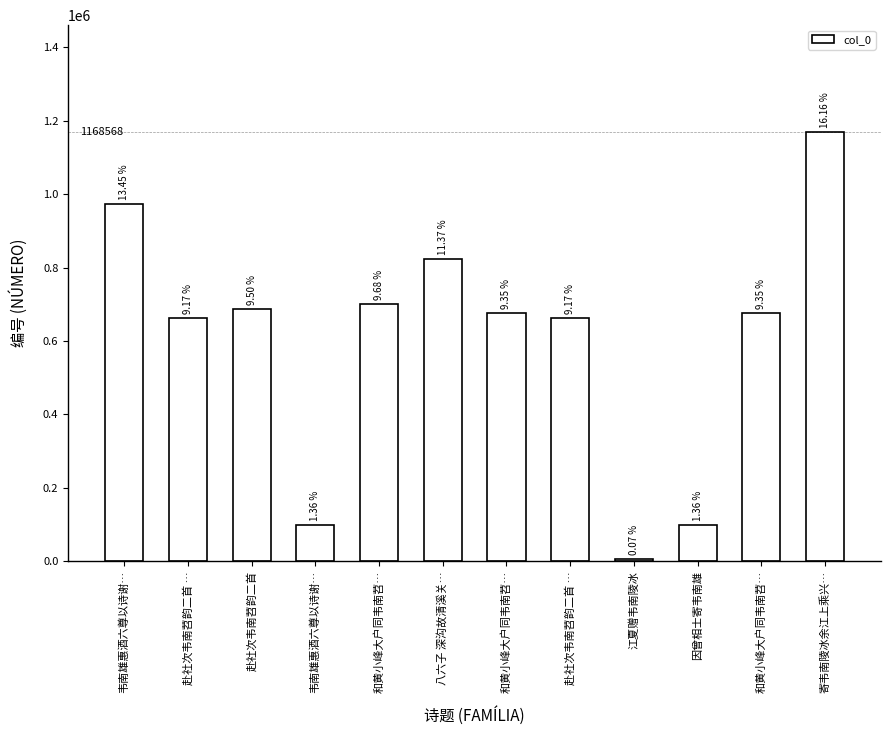

Does the chart contain any negative values?

No